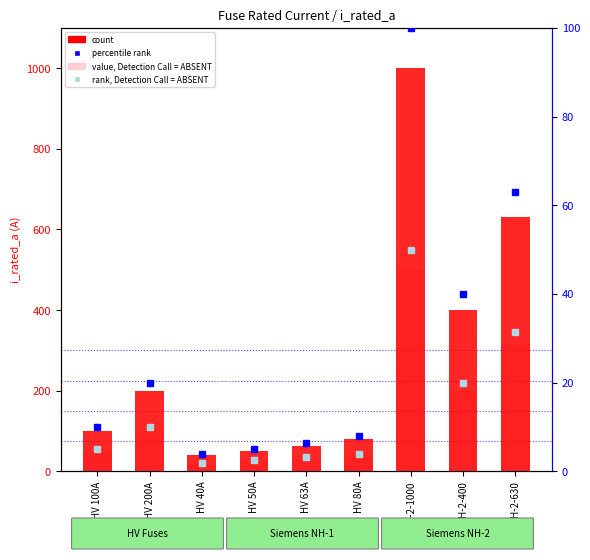

Where does the percentile rank within the sample series first go above 10?

HV 200A